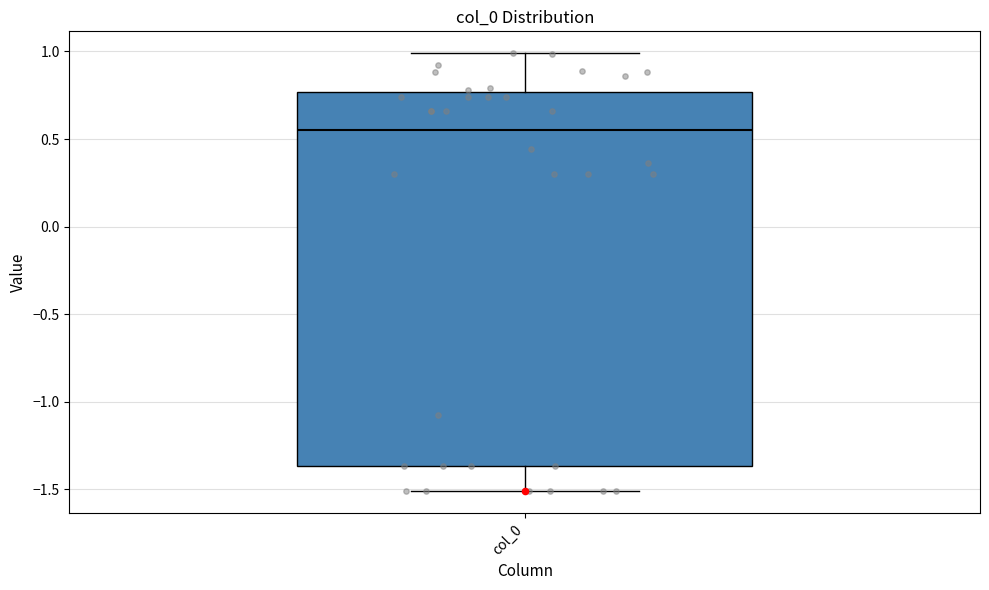

Read this box plot against the y-axis: the position of the median line, the range covered by the box, and the ends of both whiskers. The values are not printed on the chart, so give them approximately, as read against the axis.

median 0.55, box -1.35 to 0.75, whiskers -1.50 to 1.00